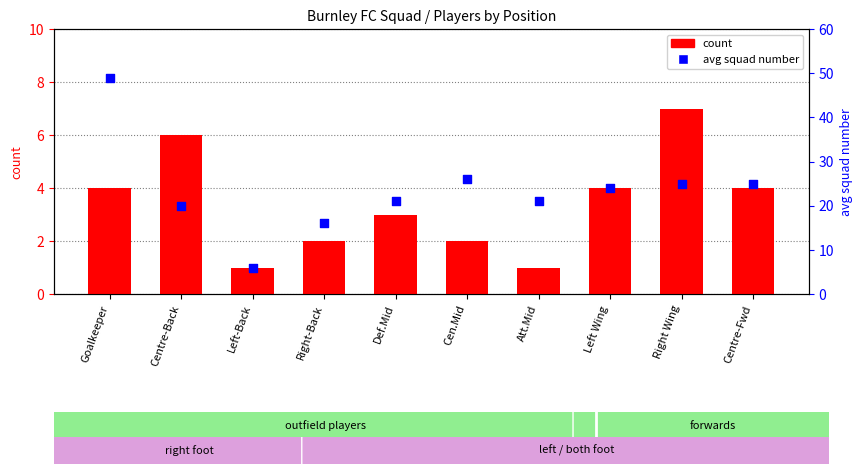

At which category is the sum across all series the highest?

Goalkeeper